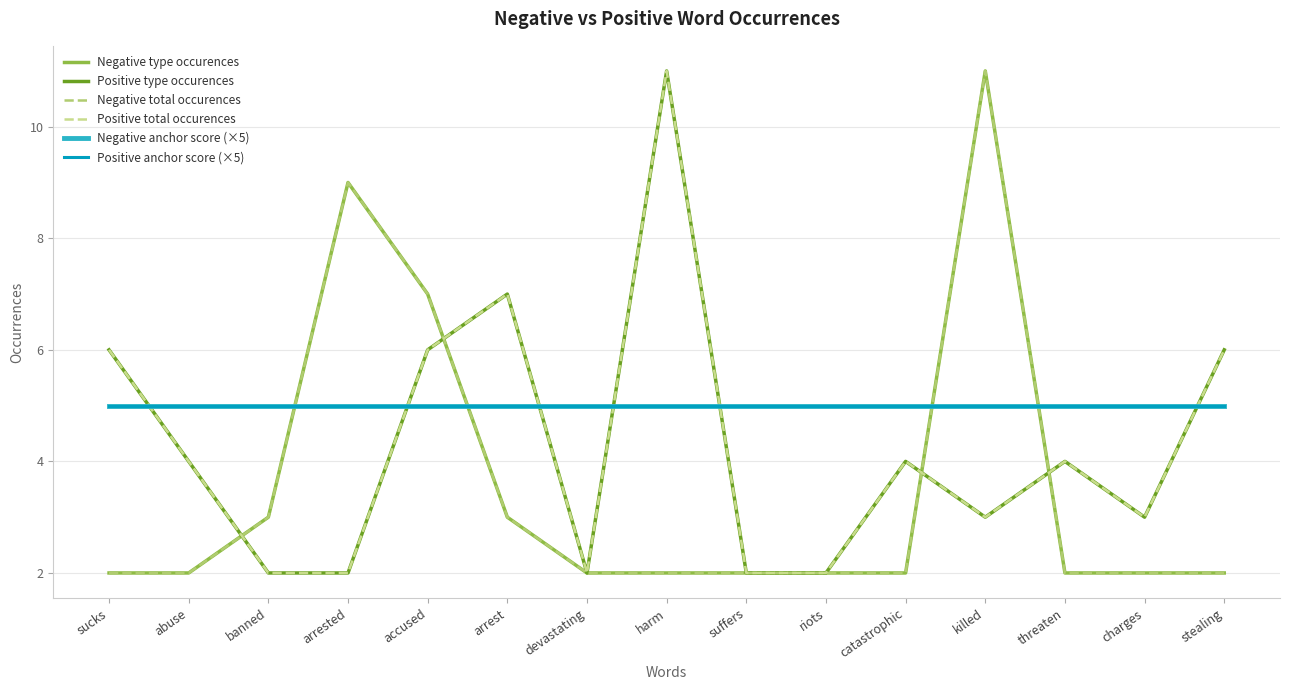

Where is the first local maximum for Positive type occurences?

arrest